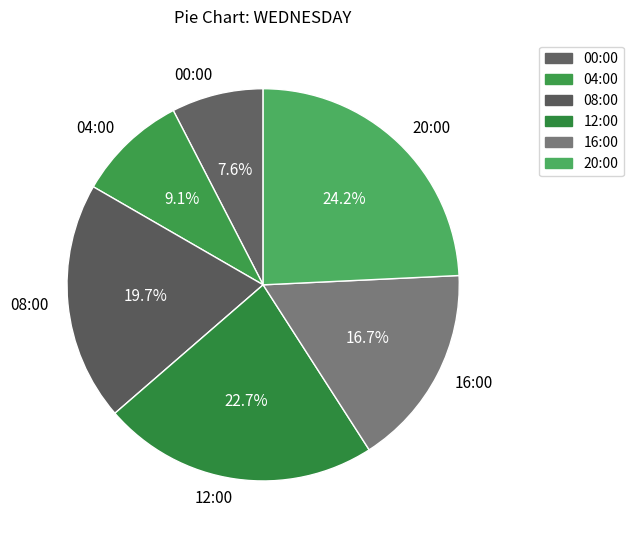

Approximately how many times larger is the value at 20:00 compared to 08:00?

1.2